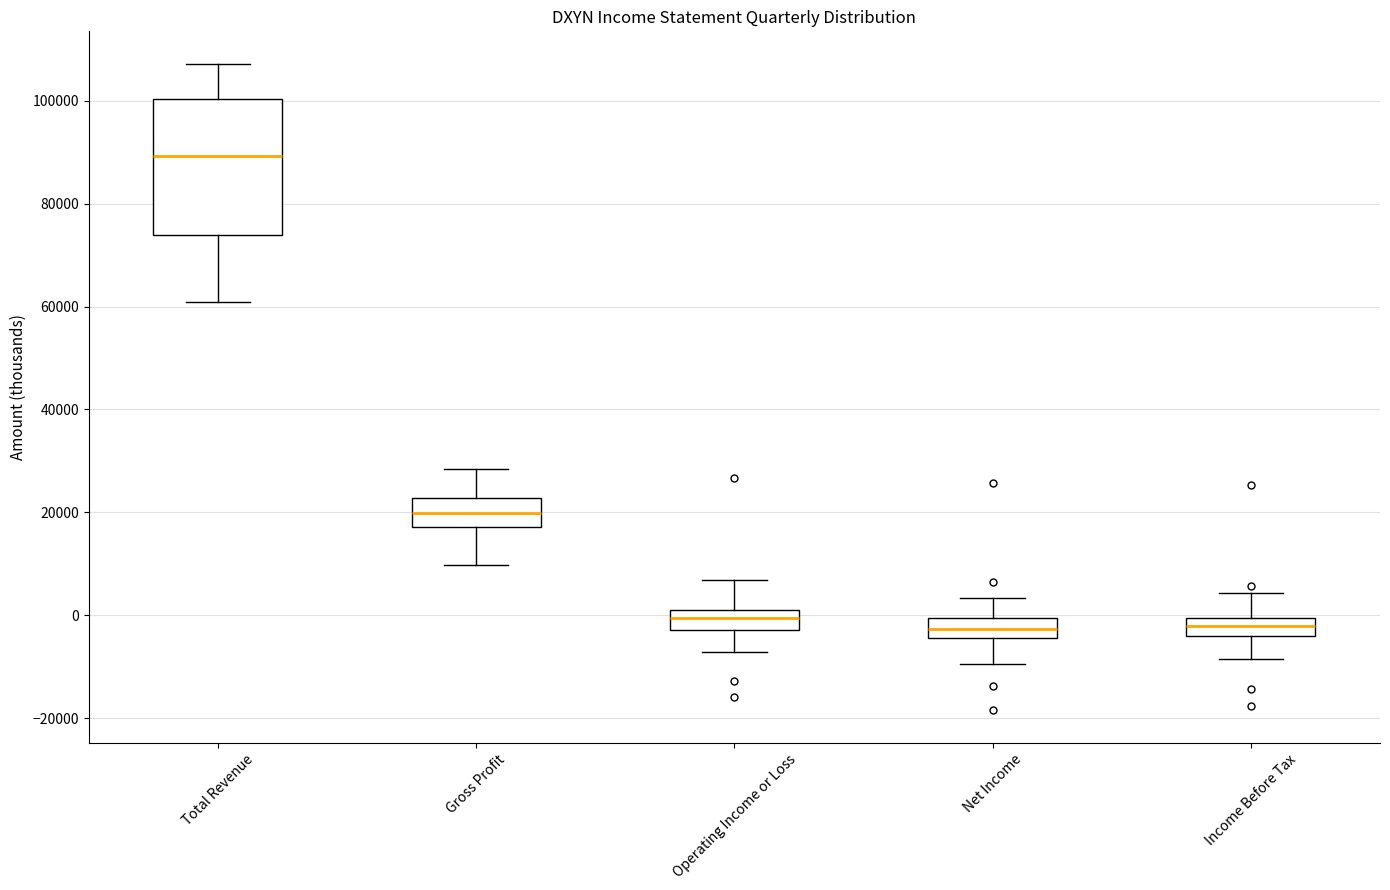

Comparing the boxes themselves (not the whiskers), which one is the tallest?

Total Revenue